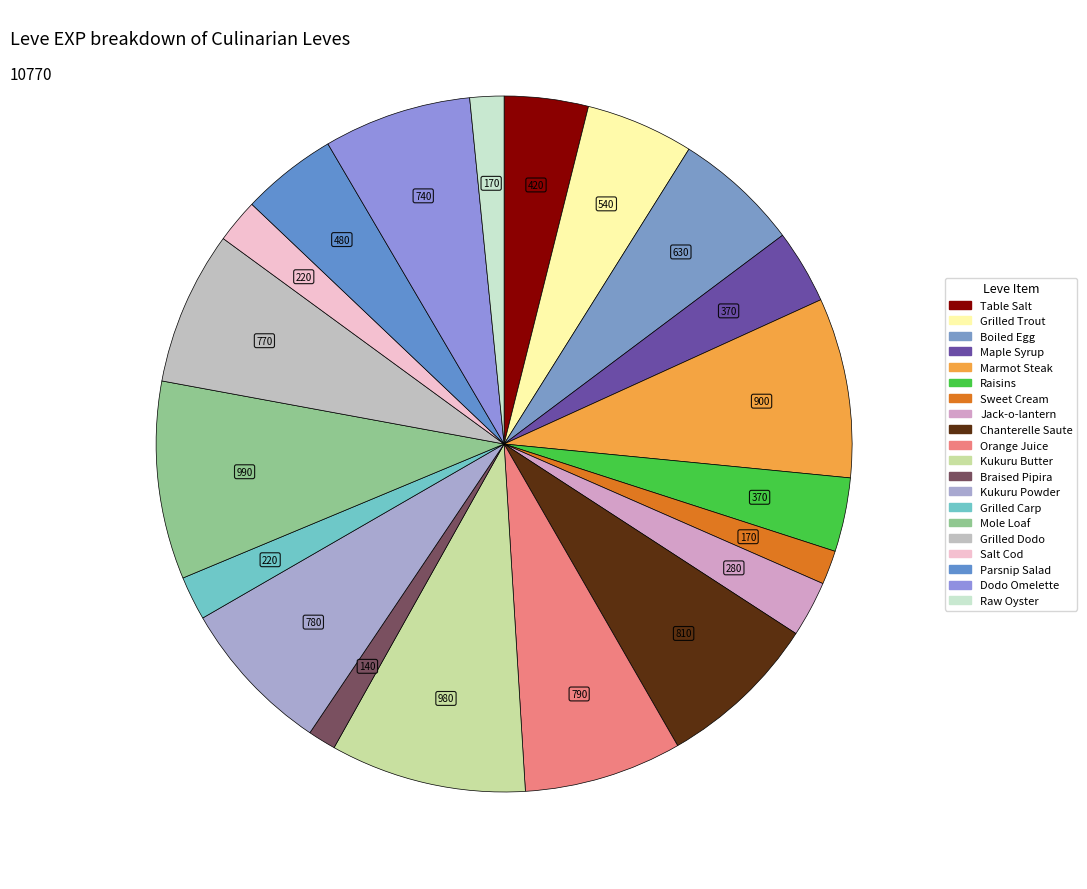

Rank the categories by value from lowest to highest.

Braised Pipira, Sweet Cream, Raw Oyster, Grilled Carp, Salt Cod, Jack-o-lantern, Maple Syrup, Raisins, Table Salt, Parsnip Salad, Grilled Trout, Boiled Egg, Dodo Omelette, Grilled Dodo, Kukuru Powder, Orange Juice, Chanterelle Saute, Marmot Steak, Kukuru Butter, Mole Loaf